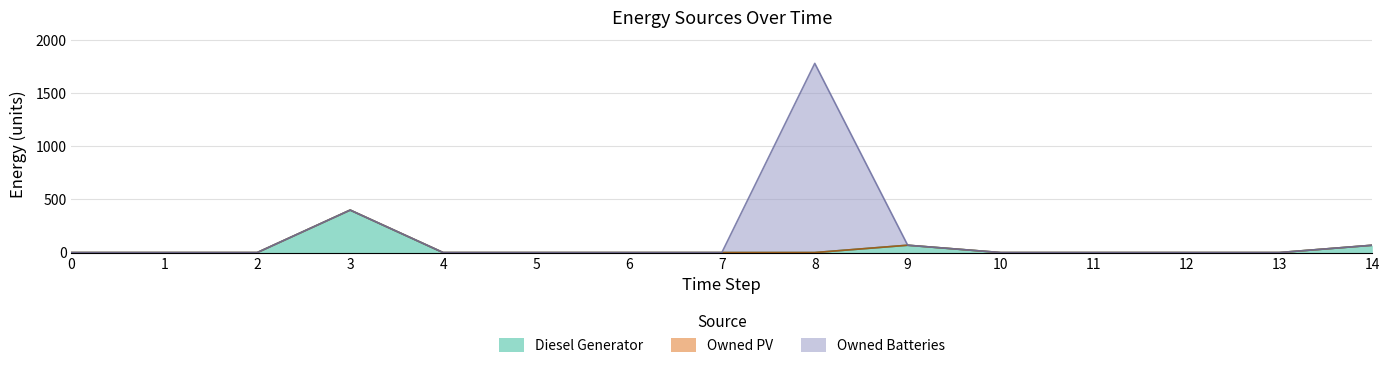

At which category does Diesel Generator reach its first local peak?

3